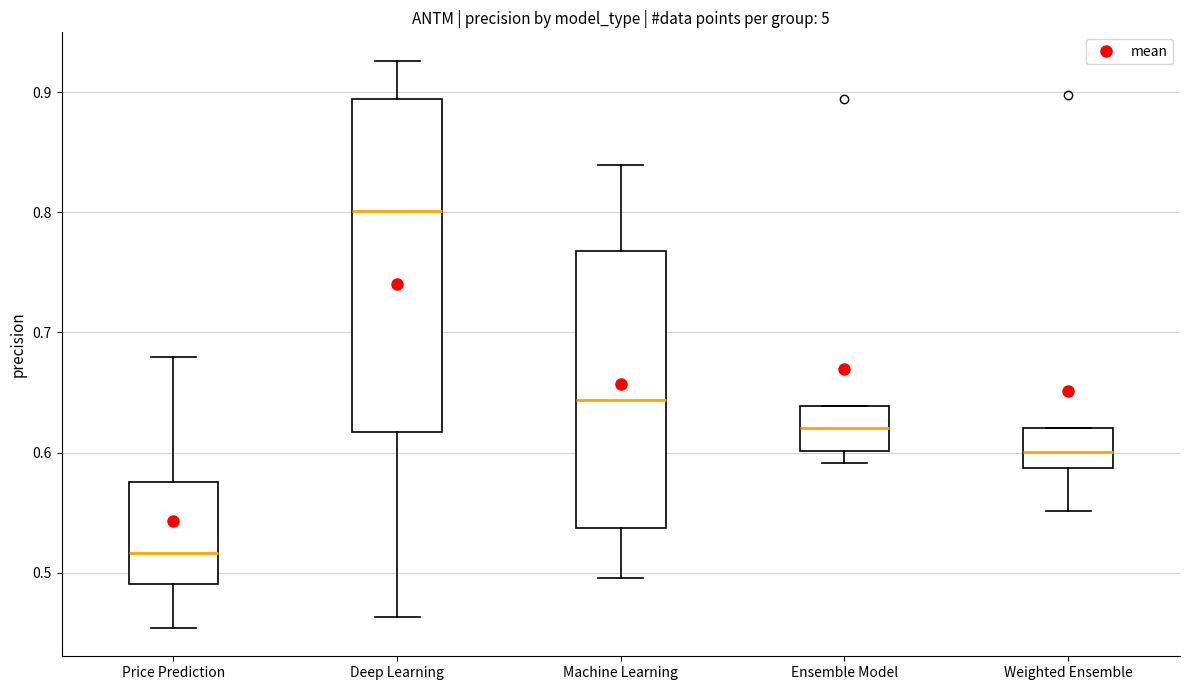

Reading left to right, read every box against the y-axis: the position of its median line, the range the box covers, and the ends of its whiskers. The values are not printed on the chart, so give them approximately, as read against the axis.

Price Prediction: median 0.52, box 0.49 to 0.58, whiskers 0.45 to 0.68
Deep Learning: median 0.80, box 0.62 to 0.89, whiskers 0.46 to 0.93
Machine Learning: median 0.64, box 0.54 to 0.77, whiskers 0.50 to 0.84
Ensemble Model: median 0.62, box 0.60 to 0.64, whiskers 0.59 to 0.64
Weighted Ensemble: median 0.60, box 0.59 to 0.62, whiskers 0.55 to 0.62